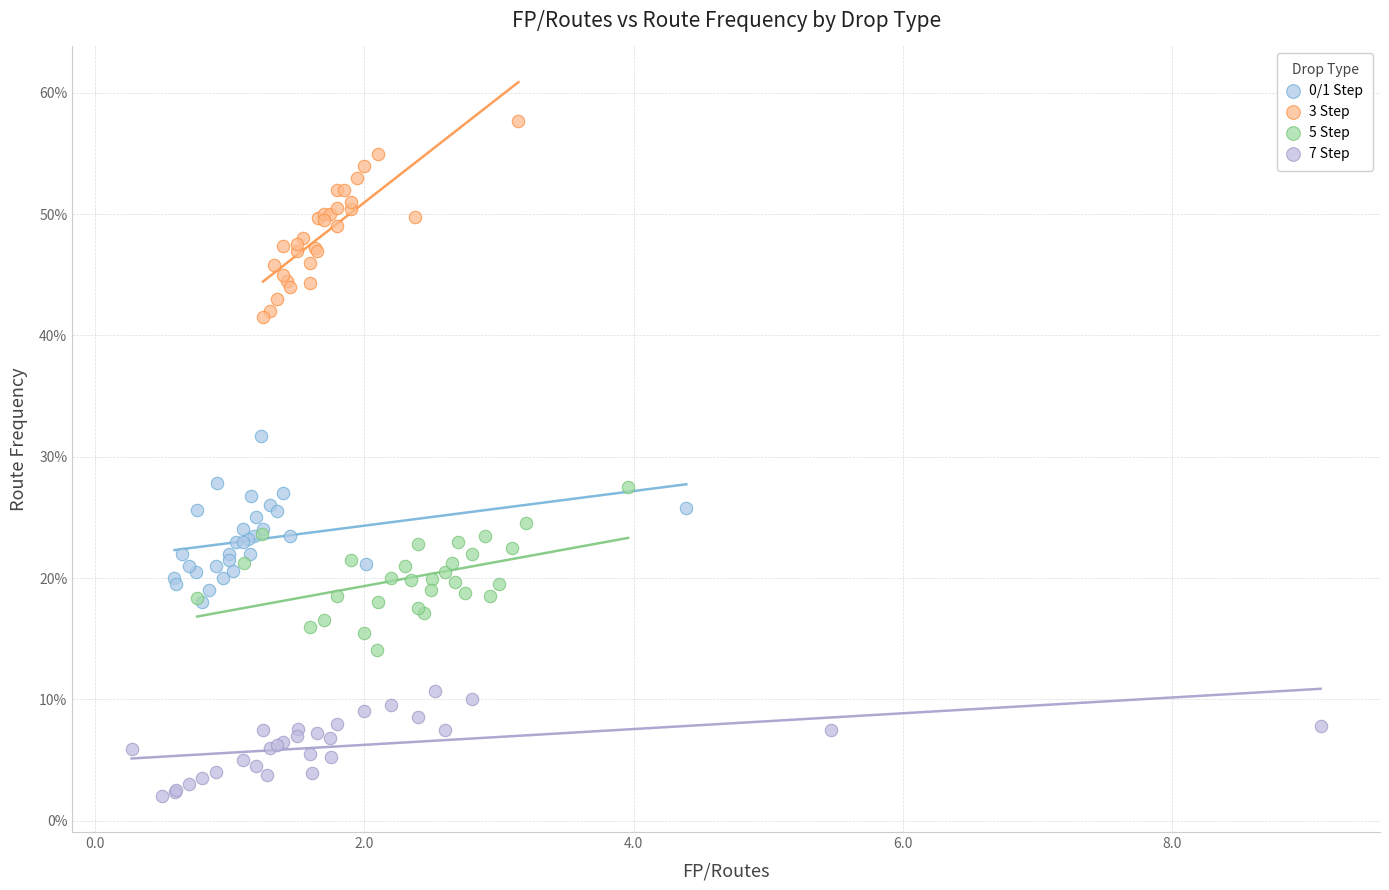

Which series contains the lowest Y value?

7 Step